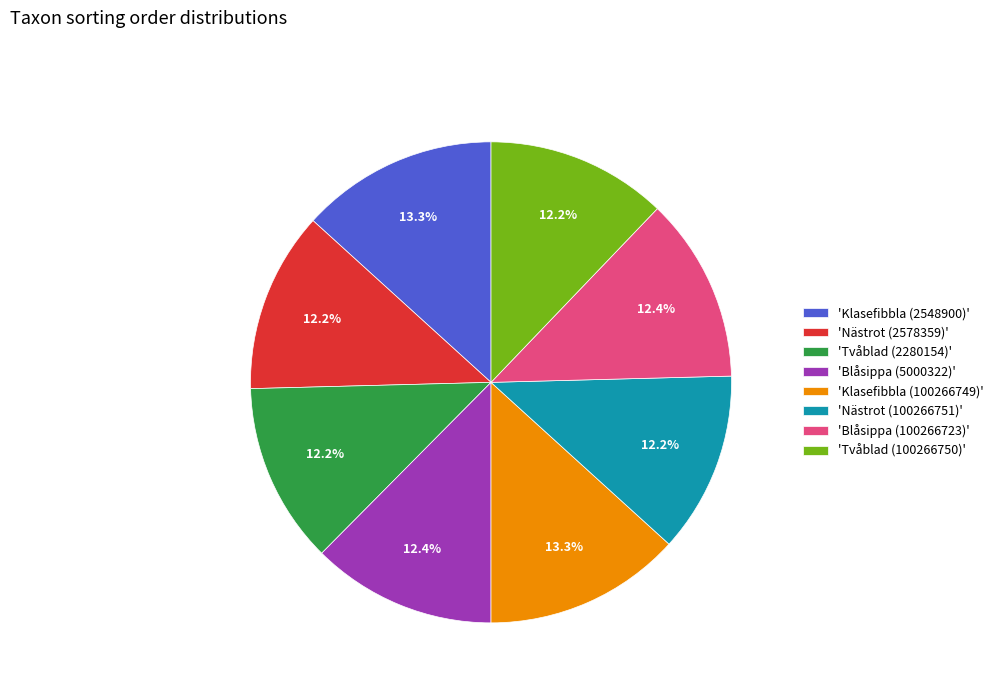

Is there any slice that represents more than half of the pie?

No